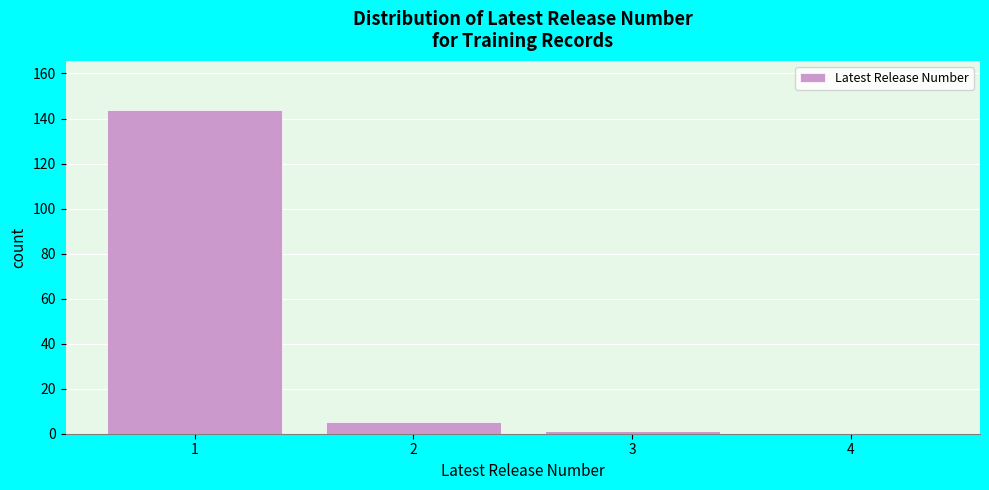

Which range on the x-axis has the tallest bar?

0.5 to 1.5